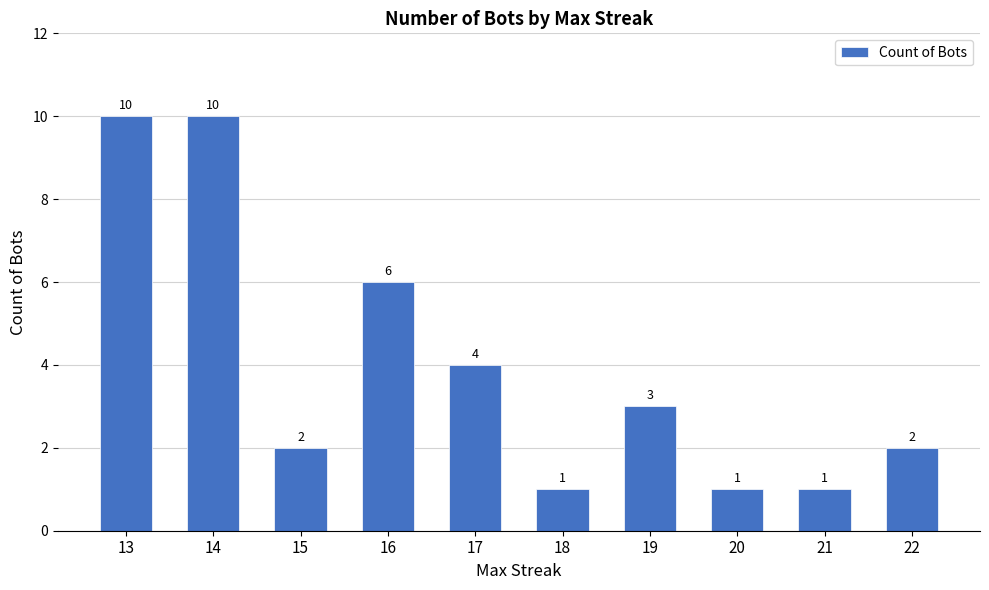

What is the value of the 2nd bar from the left?

10